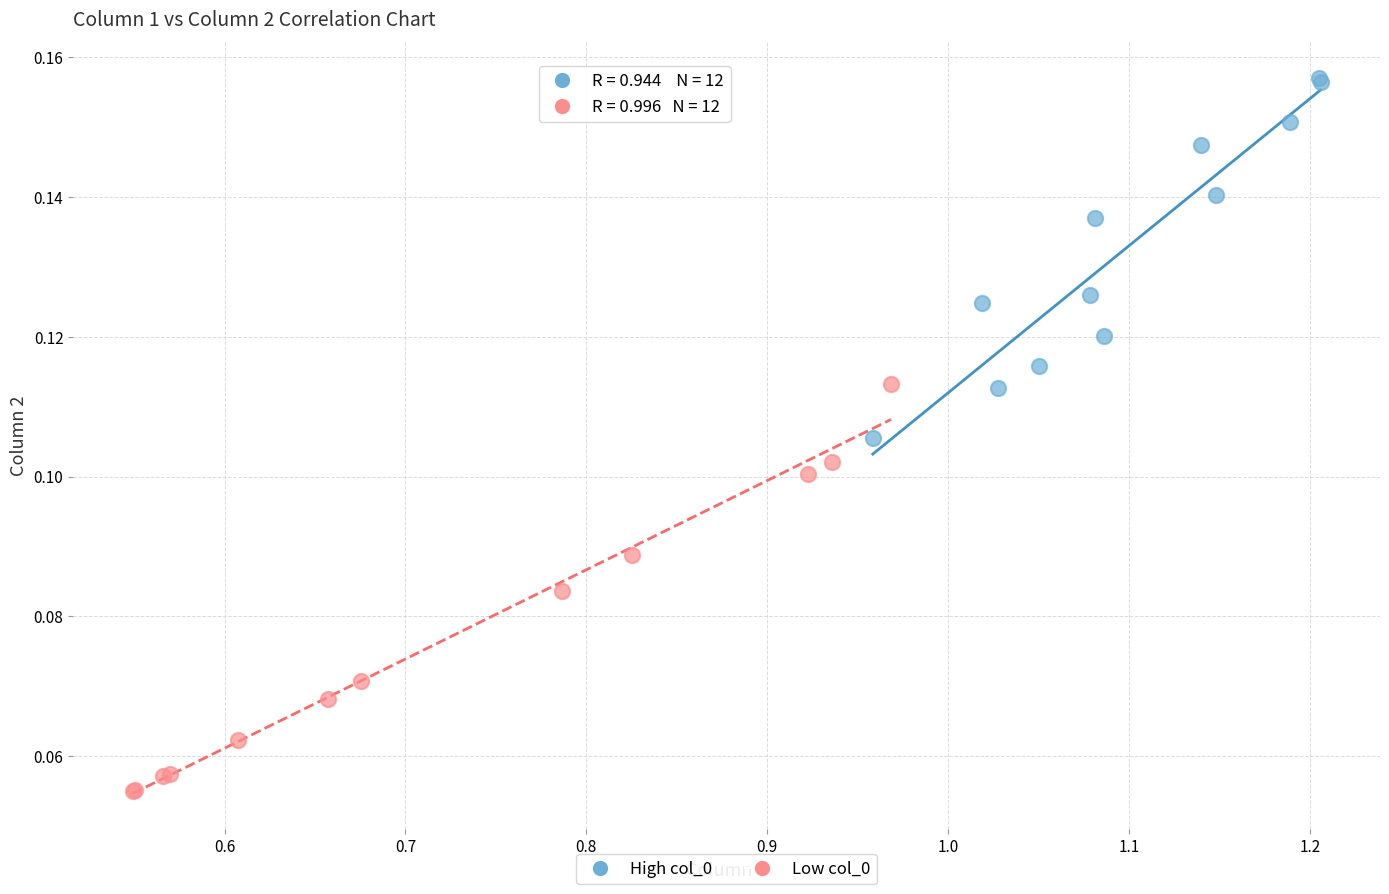

Which series reaches the minimum Y coordinate?

Low col_0